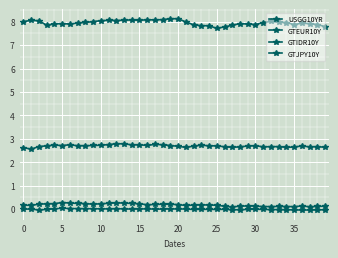

Is this an area chart (filled region under the line)?

No